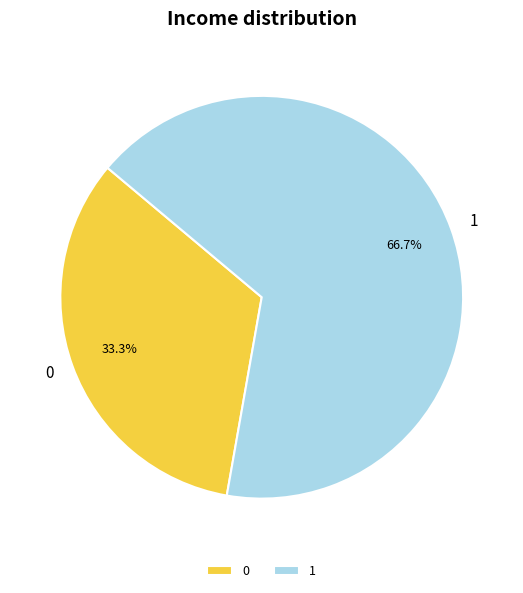

Between 0 and 1, which is larger?

1